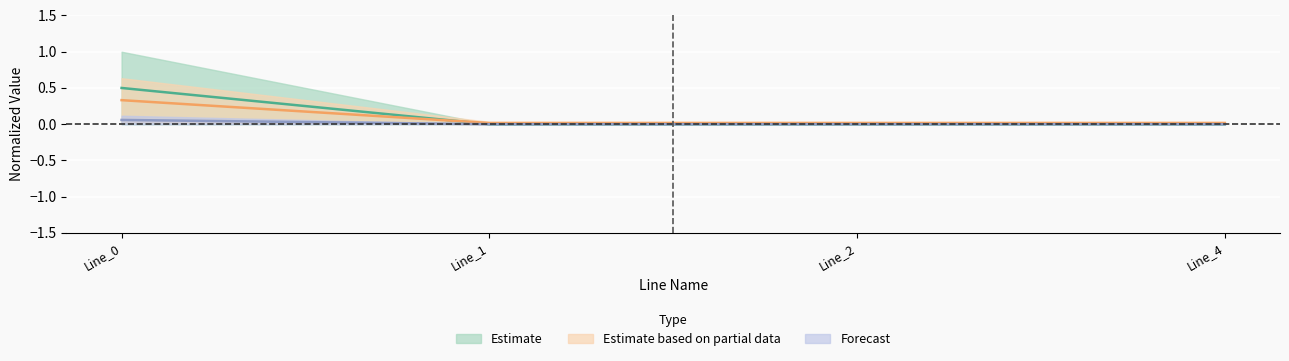

Which category has the lowest value across all series?

Line_4